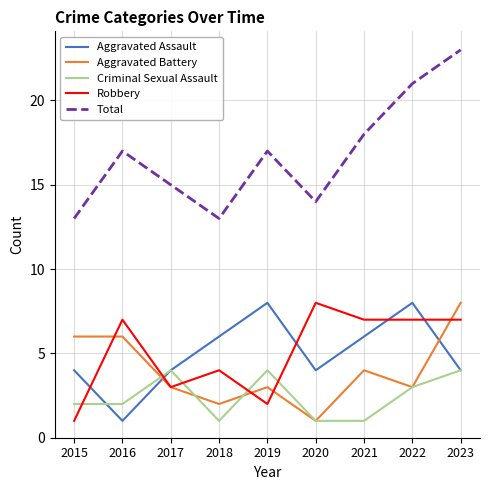

Reading left to right, list all the values displayed in this chart.

Aggravated Assault: 4	1	4	6	8	4	6	8	4
Aggravated Battery: 6	6	3	2	3	1	4	3	8
Criminal Sexual Assault: 2	2	4	1	4	1	1	3	4
Robbery: 1	7	3	4	2	8	7	7	7
Total: 13	17	15	13	17	14	18	21	23